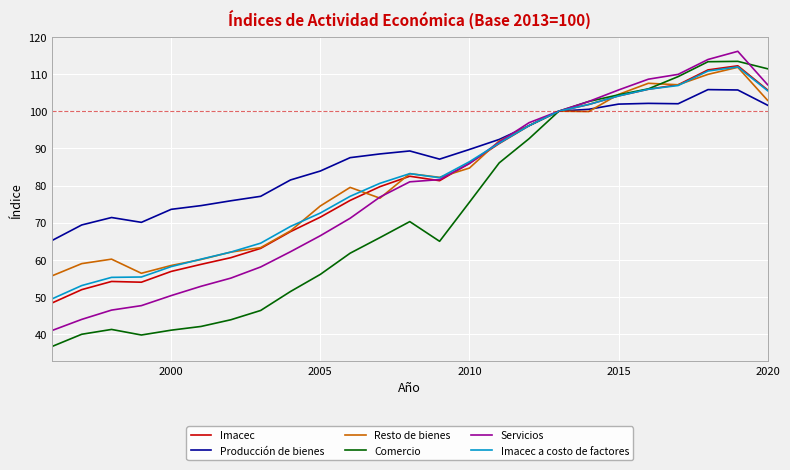

Which series has the largest range (max minus min)?

Comercio